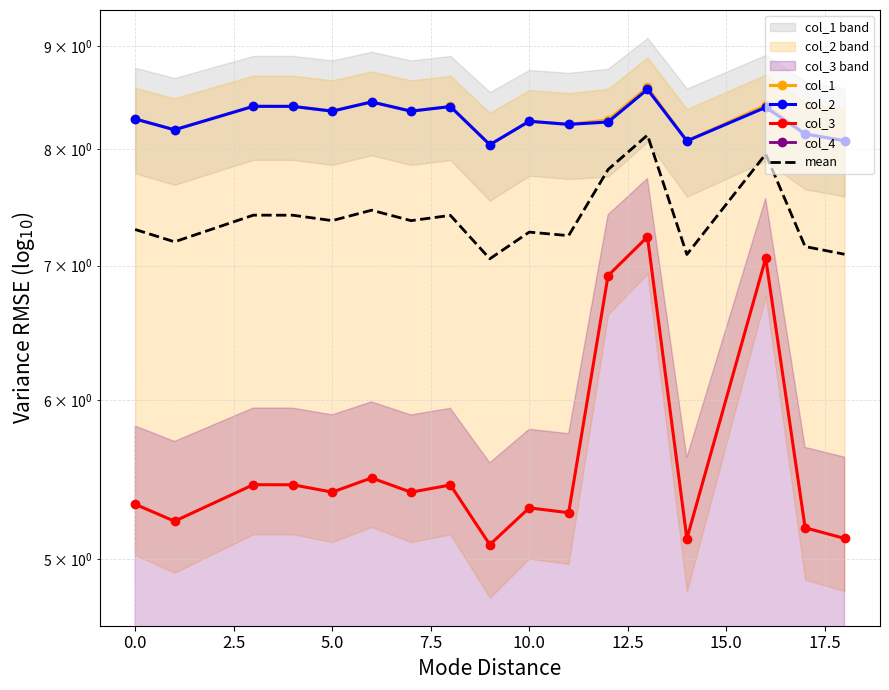

In col_1, how many points are lower than both neighbors (excluding endpoints)?

6